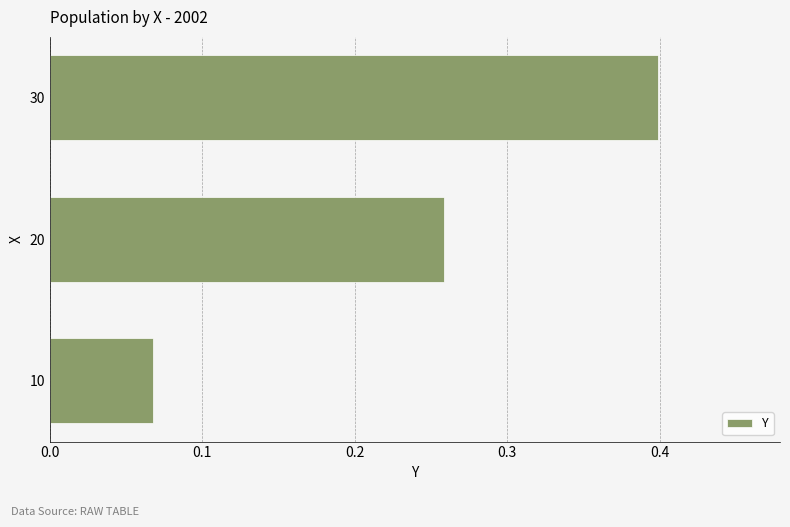

Is it true that the value at 20 is 0.1?

False